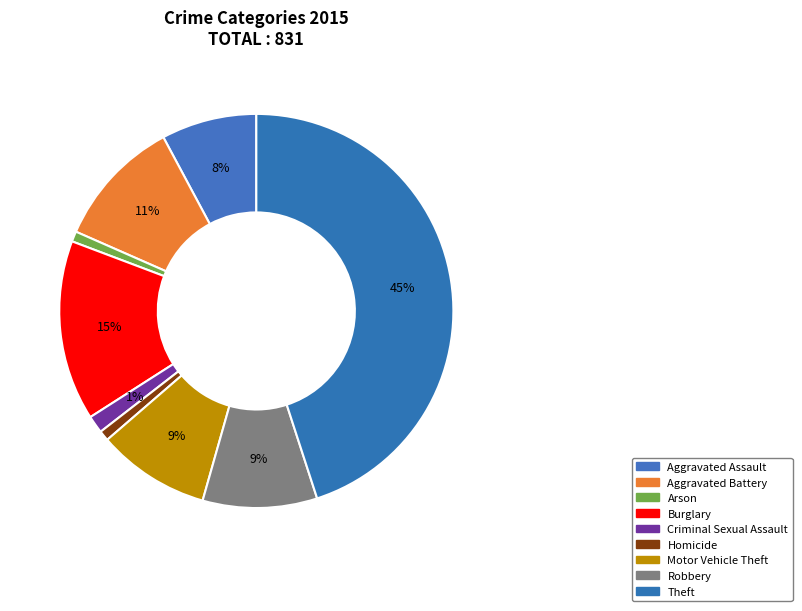

Approximately how many times larger is the value at Aggravated Assault compared to Robbery?

0.8